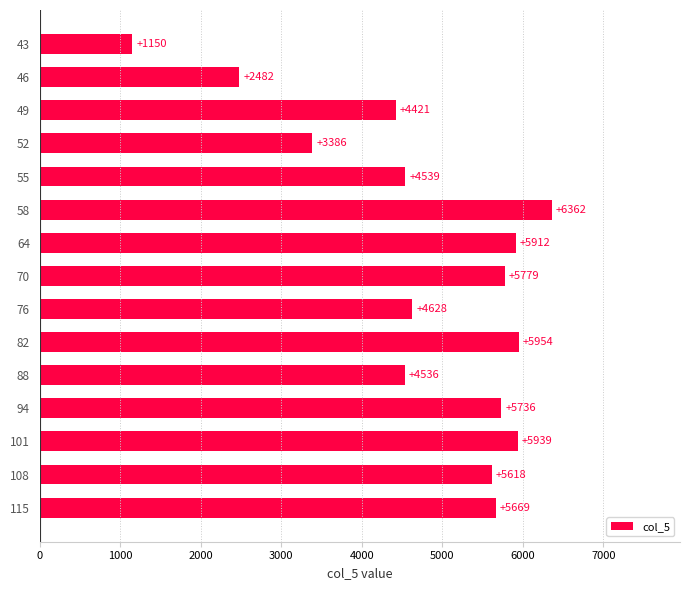

Where is the data nearest to the value 3756?

52